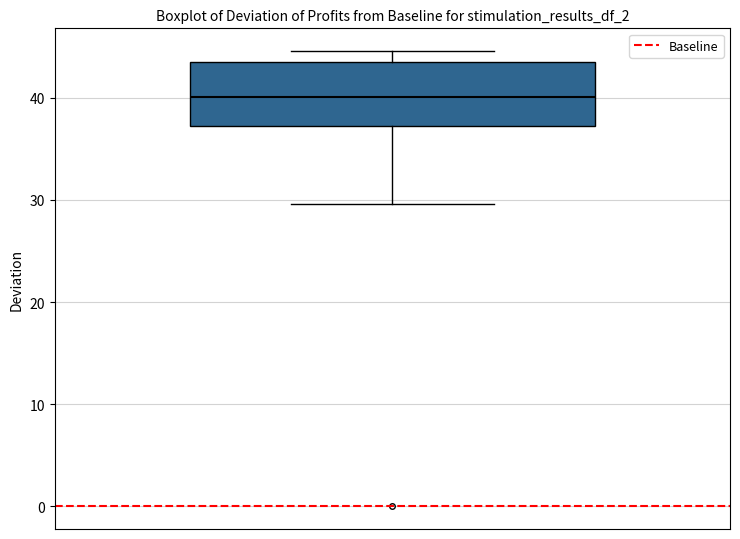

Read this box plot against the y-axis: the position of the median line, the range covered by the box, and the ends of both whiskers. The values are not printed on the chart, so give them approximately, as read against the axis.

median 40, box 37 to 43, whiskers 30 to 45